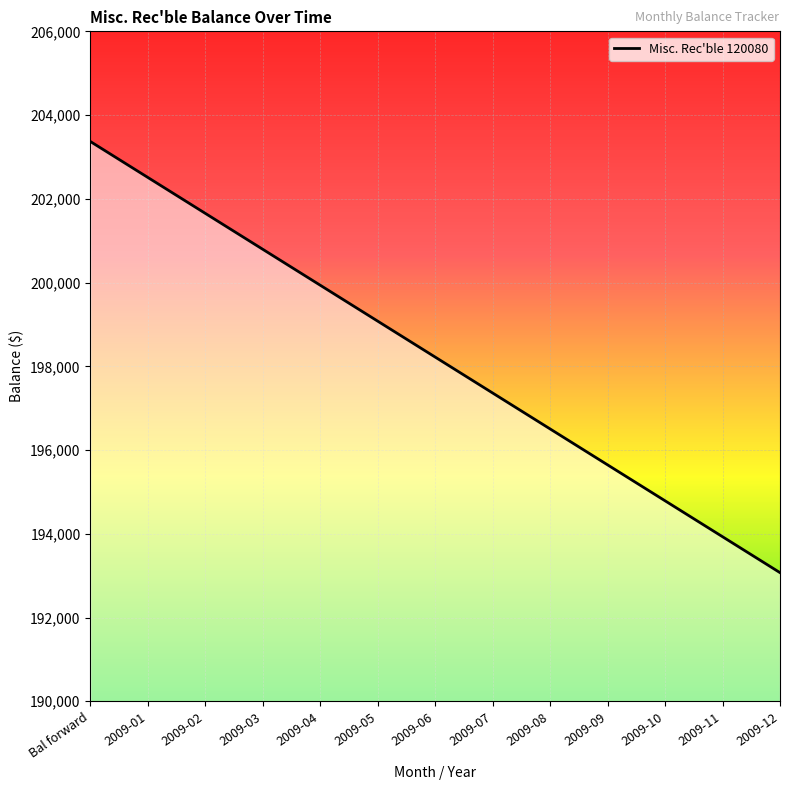

Between 2009-07 and 2009-10, which is larger?

2009-07